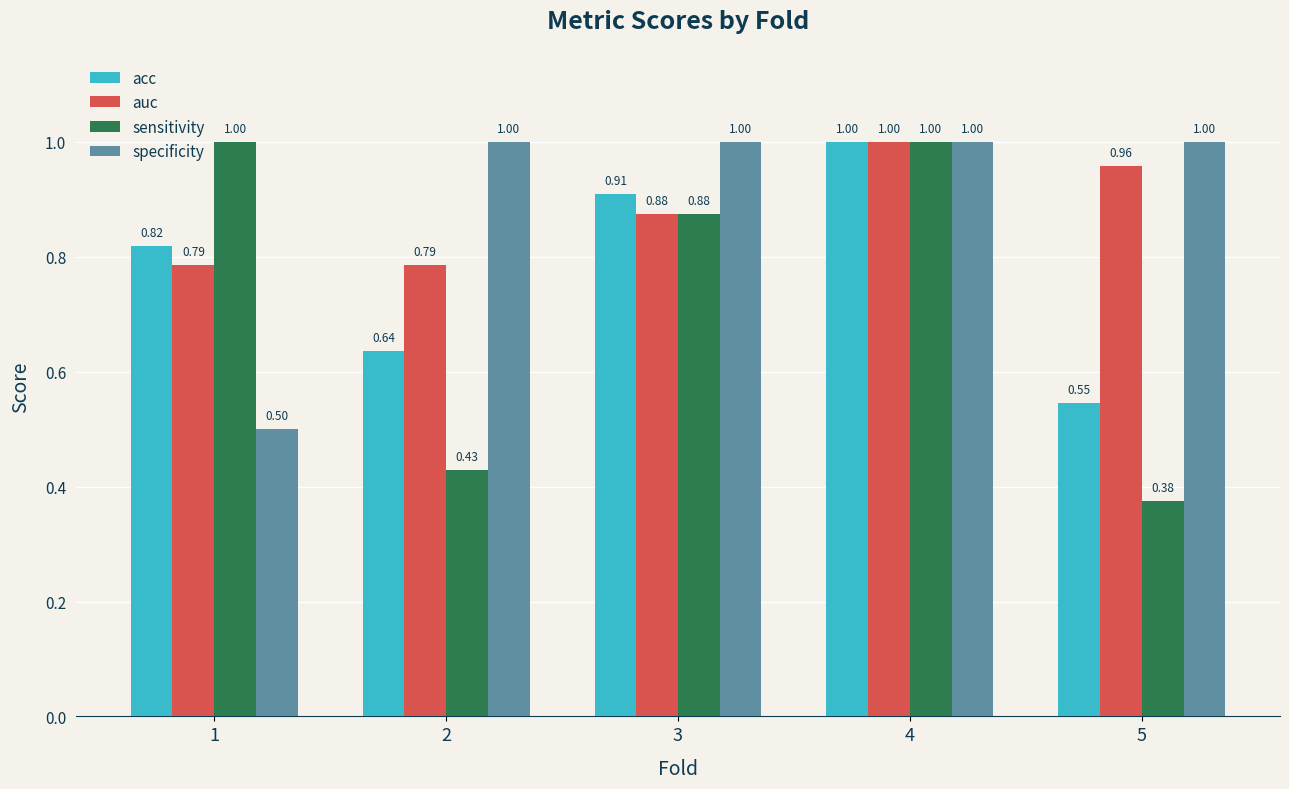

Which series changed the most between 1 and 5?

sensitivity